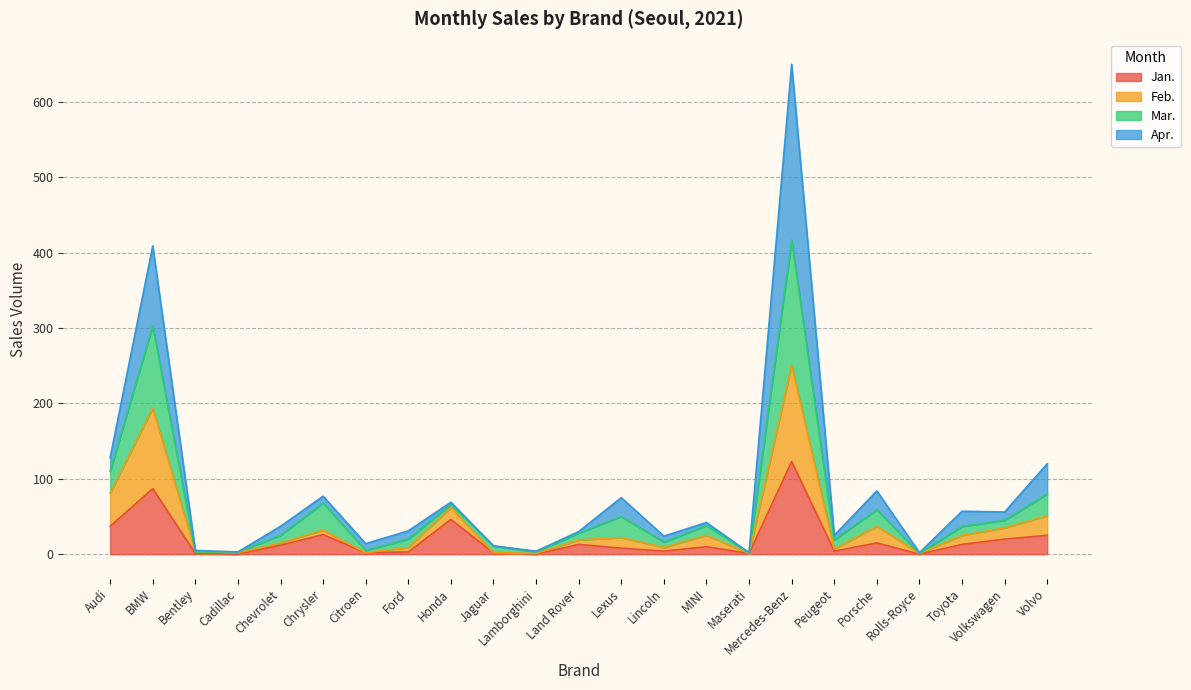

Between Lamborghini and Rolls-Royce, which is larger?

Lamborghini